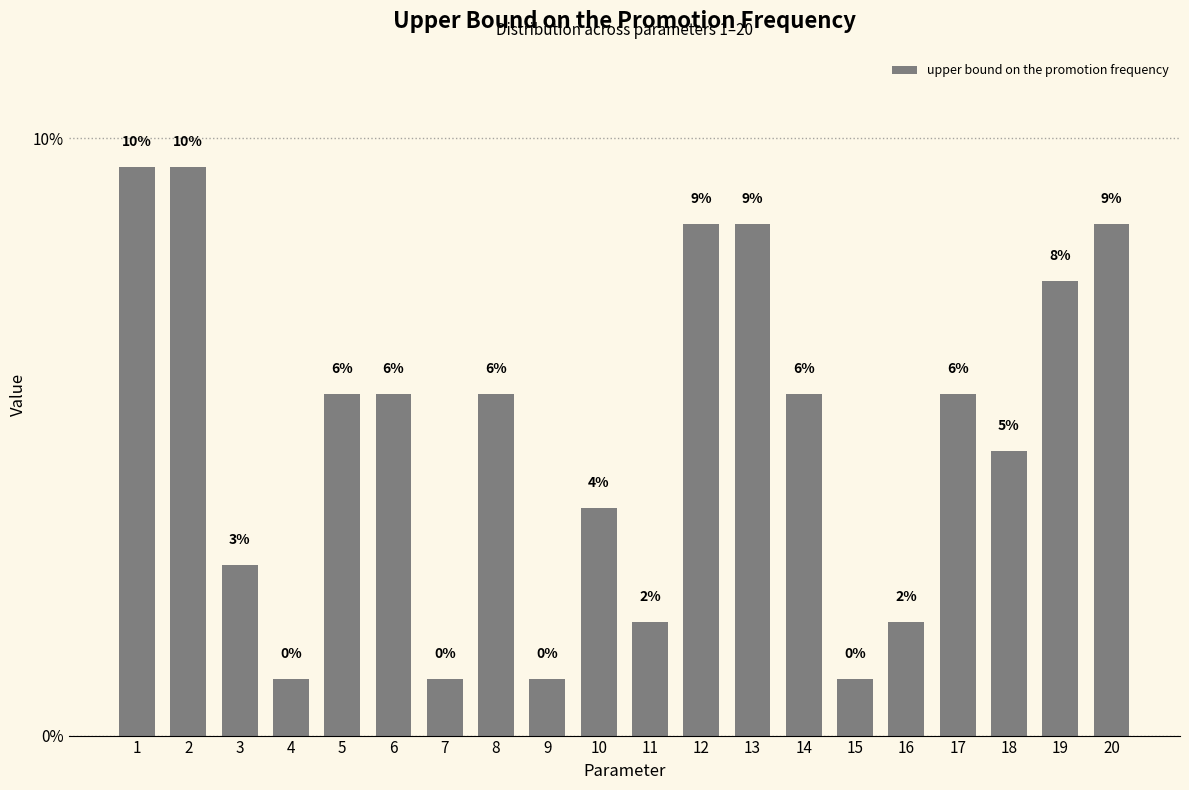

Rank the categories by value from highest to lowest.

1, 2, 12, 13, 20, 19, 5, 6, 8, 14, 17, 18, 10, 3, 11, 16, 4, 7, 9, 15